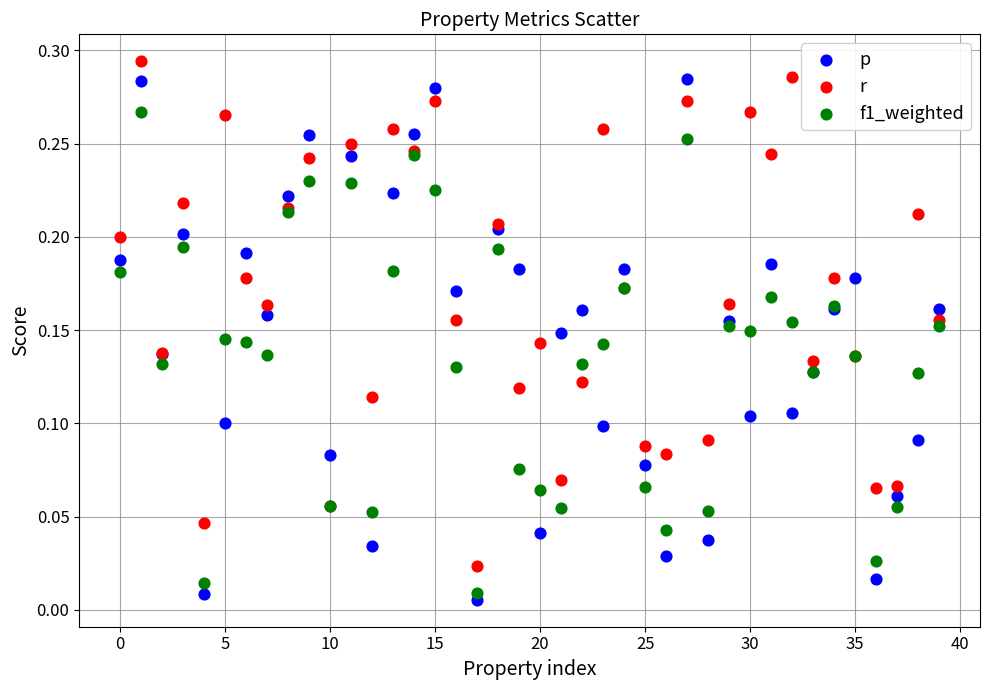

What are all the series names shown in the legend?

p, r, f1_weighted